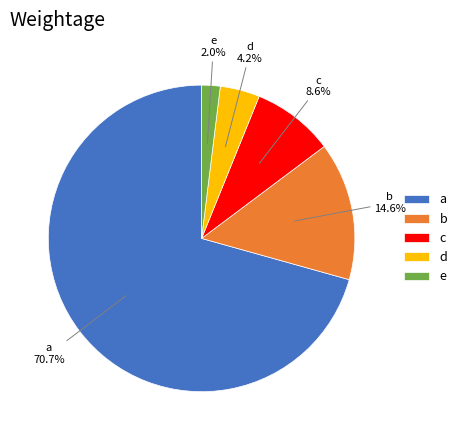

Is there a majority slice in this chart?

Yes